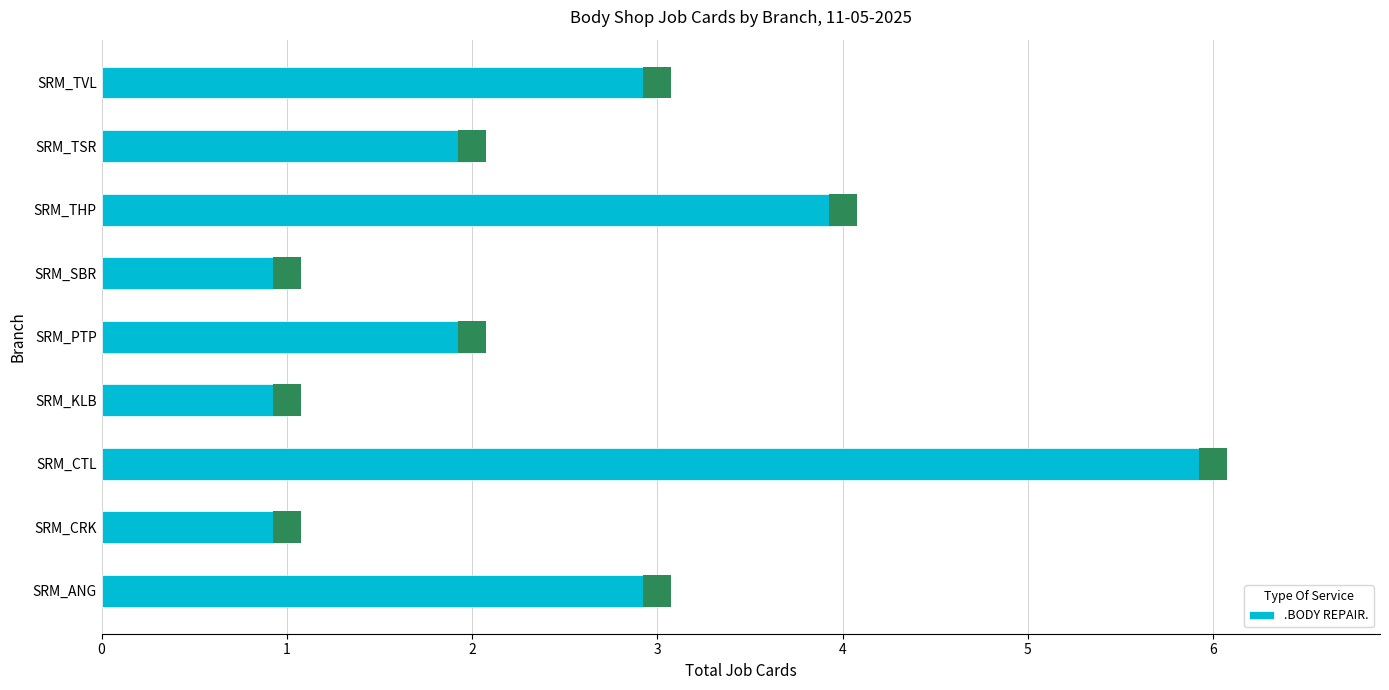

Reading right to left, extract all data points from this chart.

3	2	4	1	2	1	6	1	3